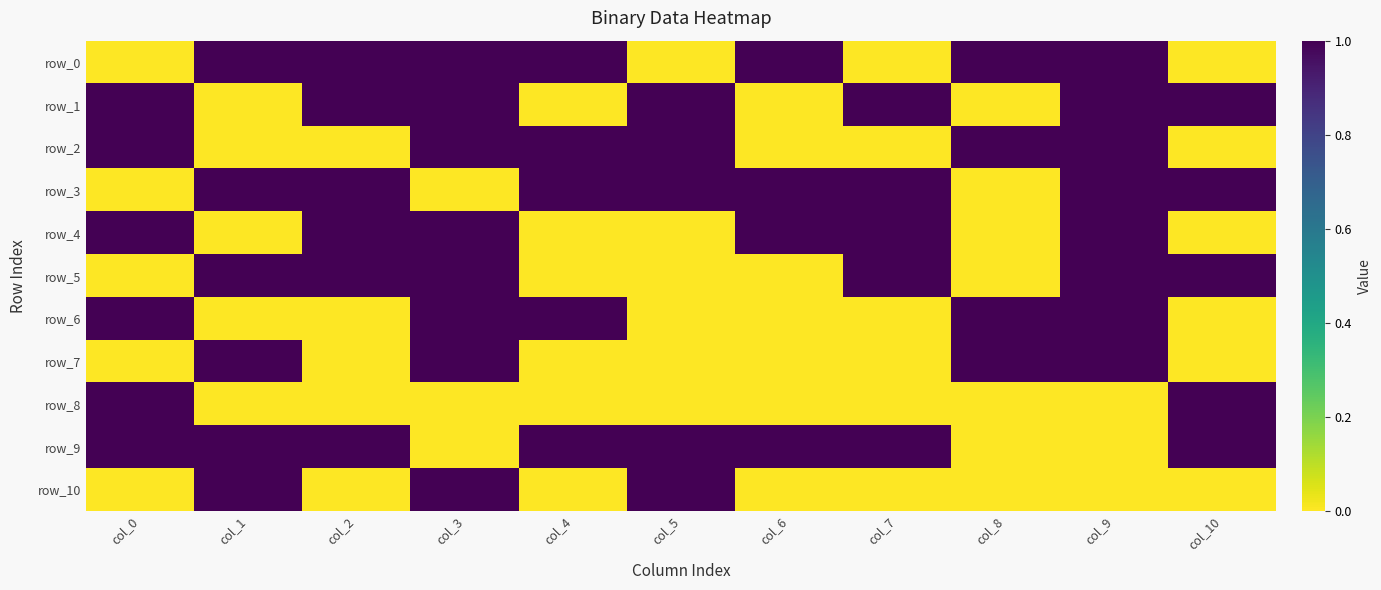

What is the sum of all row_6 values?

5